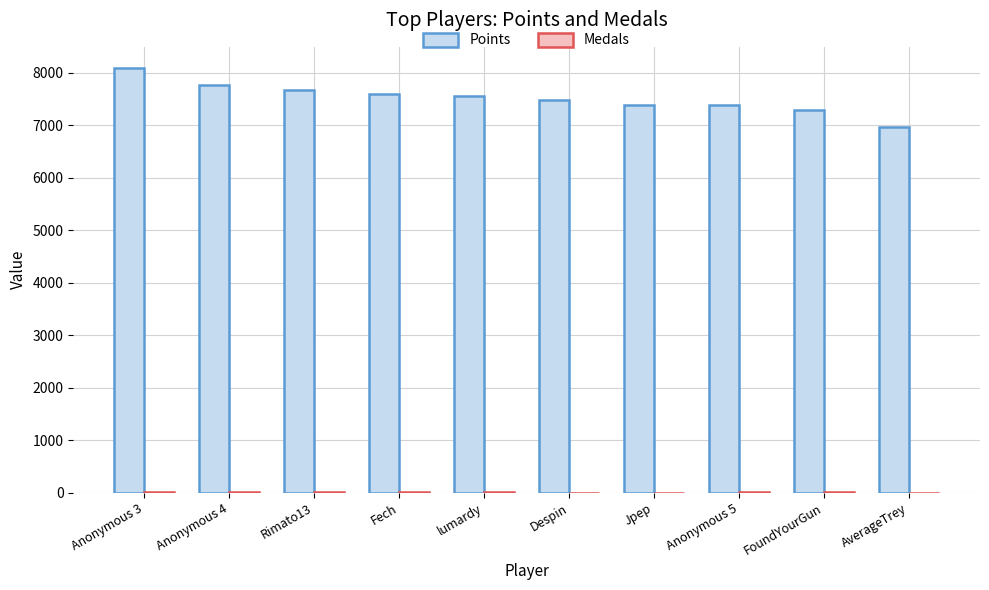

The value of Points at Fech is 7603. True or false?

True